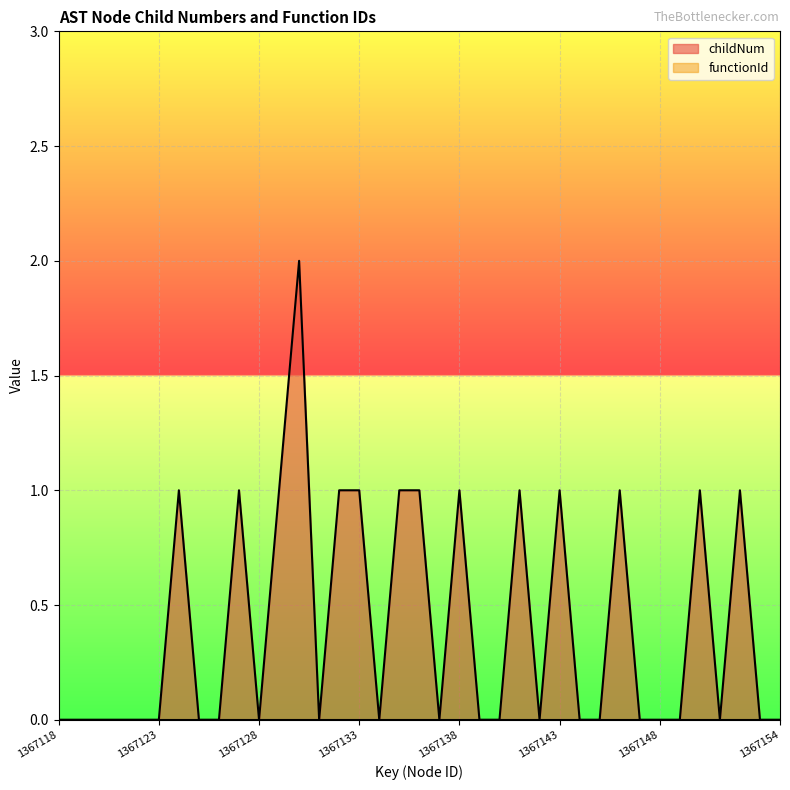

Does the chart display data point markers on the line(s)?

No